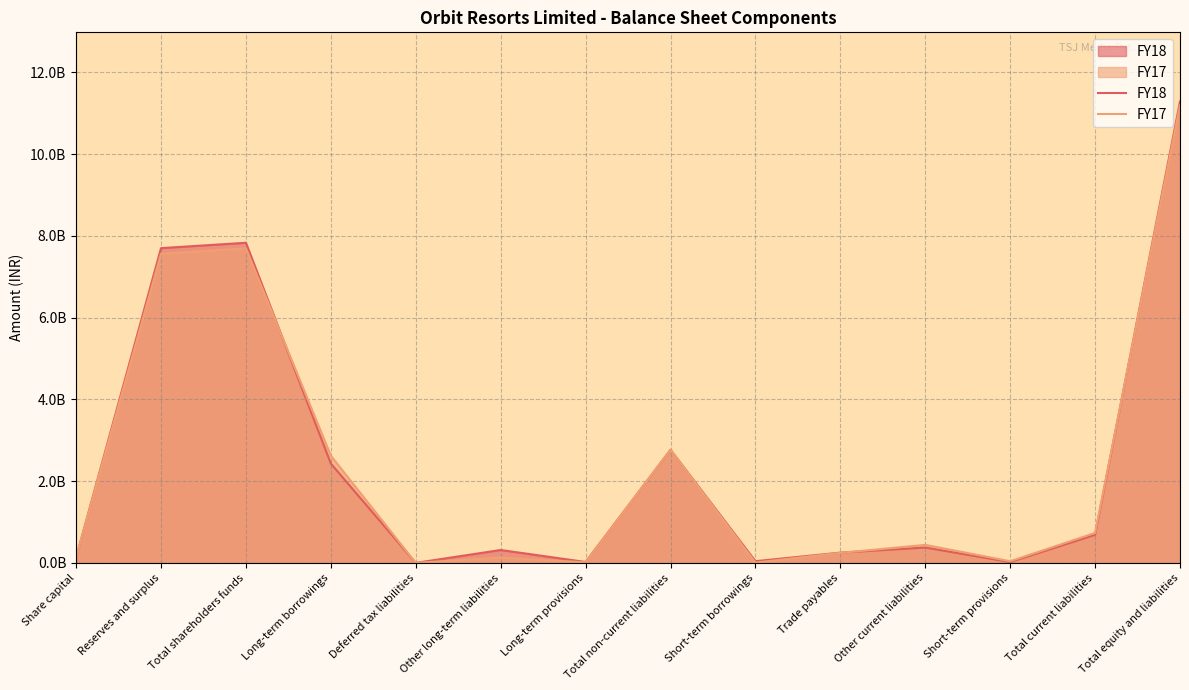

Reading left to right, extract all data points from this chart.

FY18: 0.1	7.7	7.8	2.4	0.0	0.3	0.0	2.8	0.0	0.3	0.4	0.0	0.7	11.3
FY17: 0.1	7.6	7.7	2.6	0.0	0.1	0.0	2.8	0.0	0.2	0.4	0.0	0.7	11.2